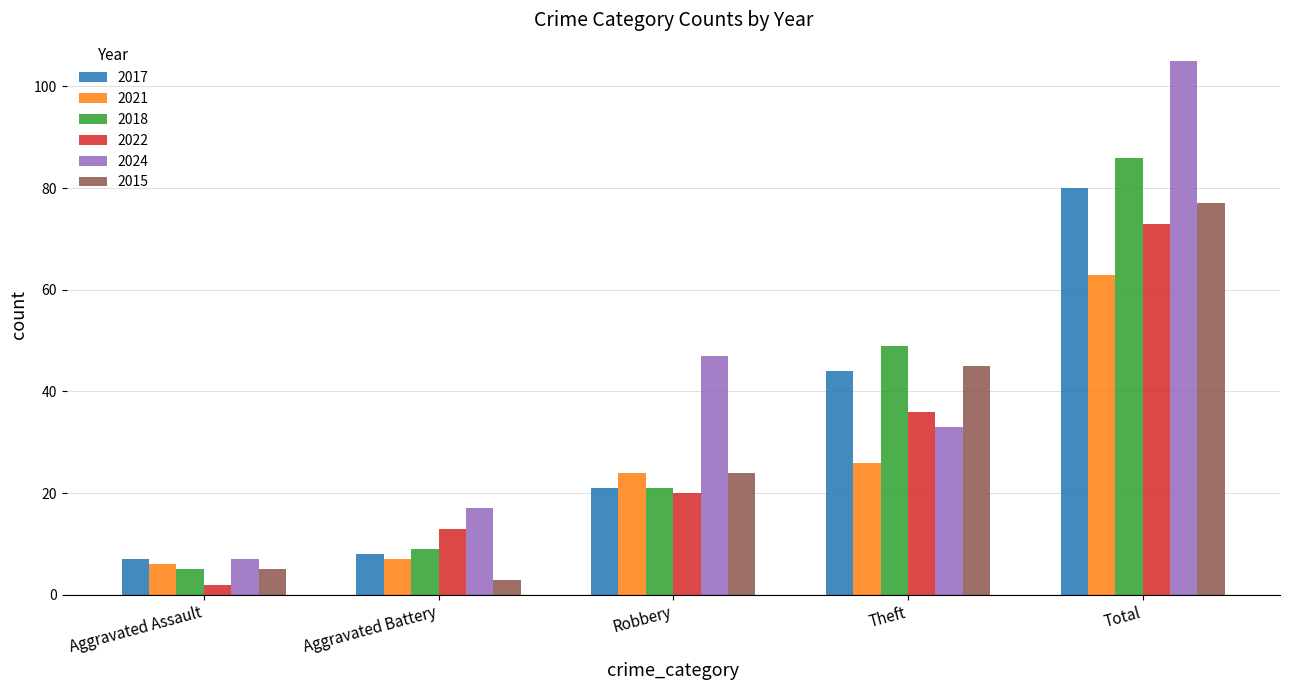

Which series has the largest total across all categories?

2024